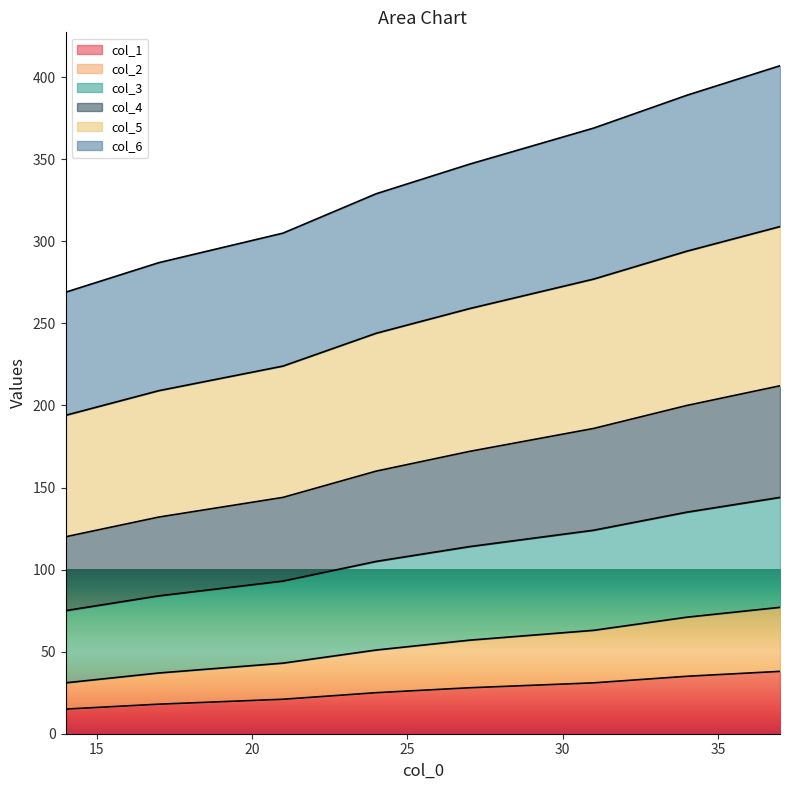

List the labels in order of col_3 value, largest first.

37, 34, 31, 27, 24, 21, 17, 14